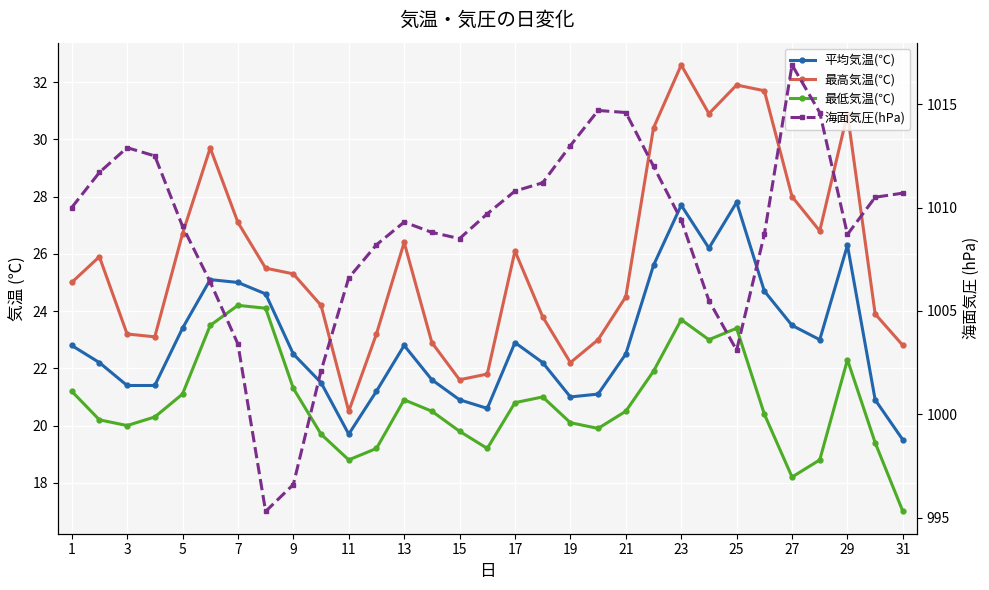

What is the average value of the 平均気温(℃) series?

23.0